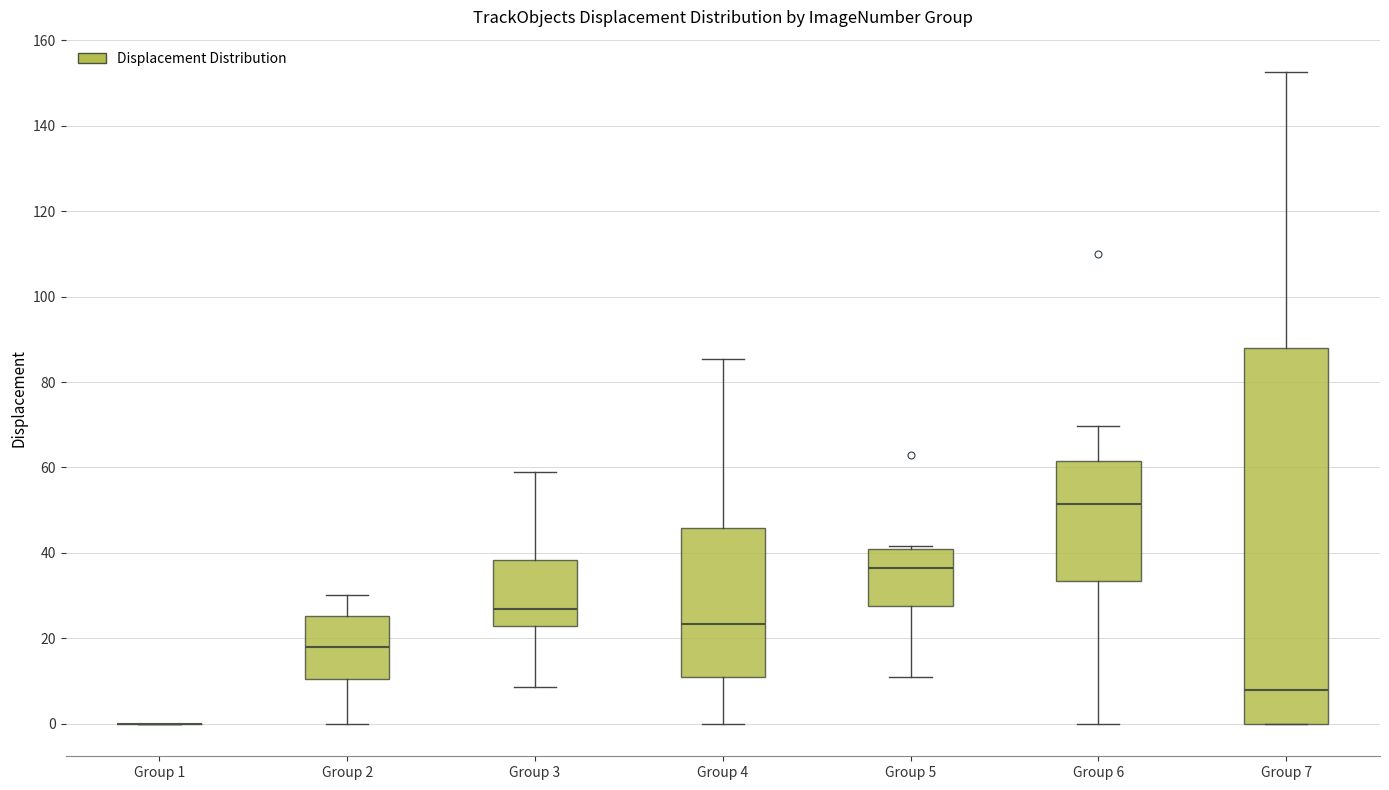

Reading left to right, read every box against the y-axis: the position of its median line, the range the box covers, and the ends of its whiskers. The values are not printed on the chart, so give them approximately, as read against the axis.

Group 1: box collapsed to a line at 0, whiskers 0 to 0
Group 2: median 18, box 10 to 26, whiskers 0 to 30
Group 3: median 26, box 22 to 38, whiskers 8 to 58
Group 4: median 24, box 12 to 46, whiskers 0 to 86
Group 5: median 36, box 28 to 40, whiskers 10 to 42
Group 6: median 52, box 34 to 62, whiskers 0 to 70
Group 7: median 8, box 0 to 88, whiskers 0 to 152